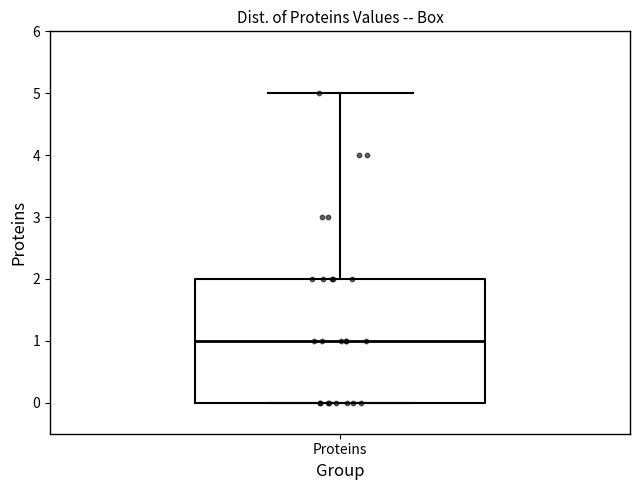

Where is the lower edge of the box for Proteins on the y-axis? The values are not printed on the chart, so give them approximately, as read against the axis.

0